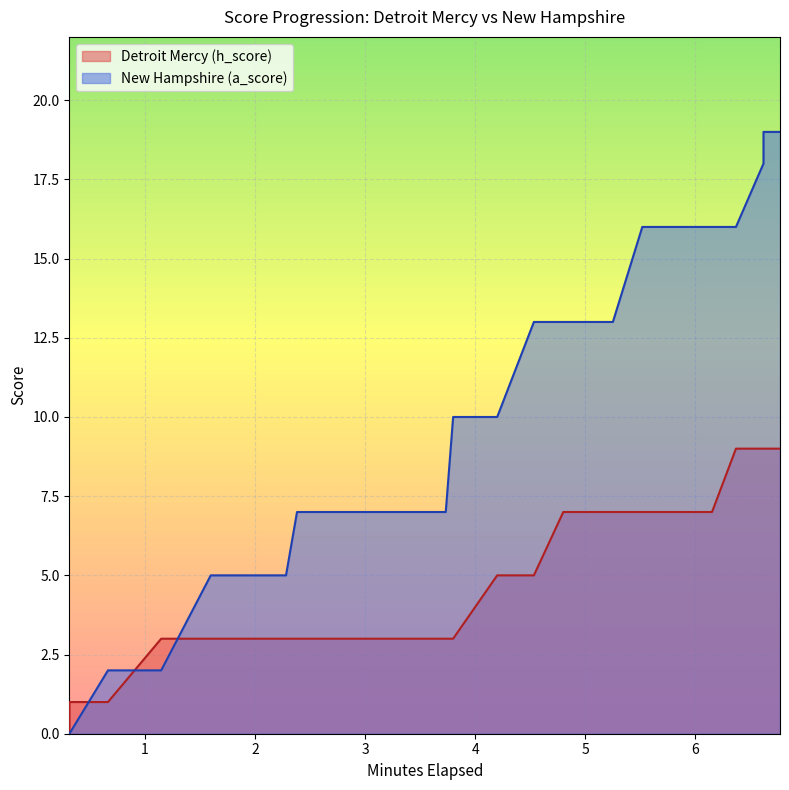

Which series ends up on top after the final intersection of Detroit Mercy (h_score) and New Hampshire (a_score)?

New Hampshire (a_score)